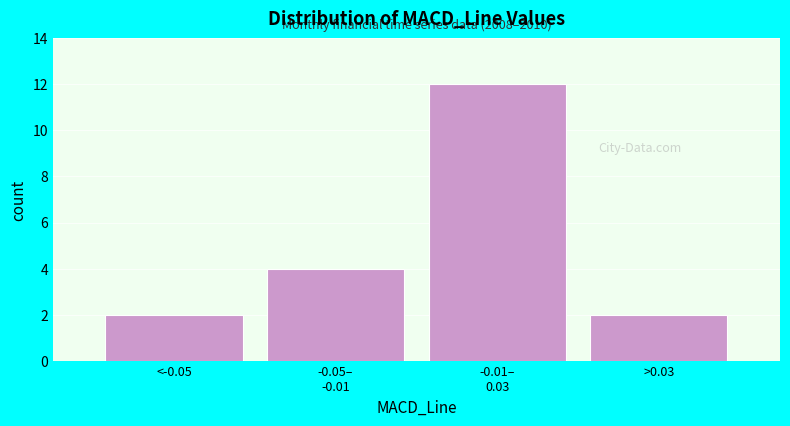

Reading right to left, list all the values displayed in this chart.

2	12	4	2